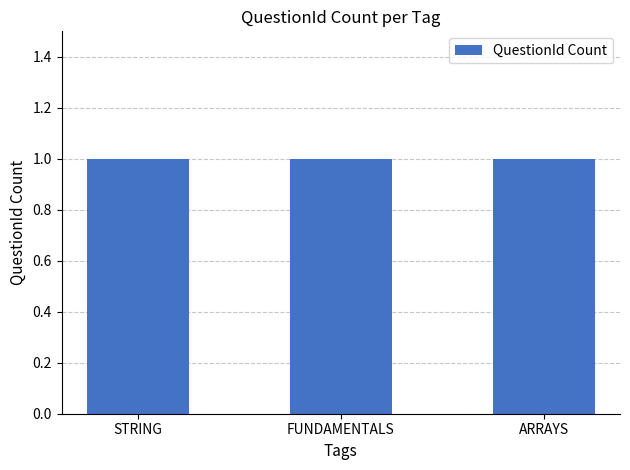

What is the label of the 1st bar from the right?

ARRAYS